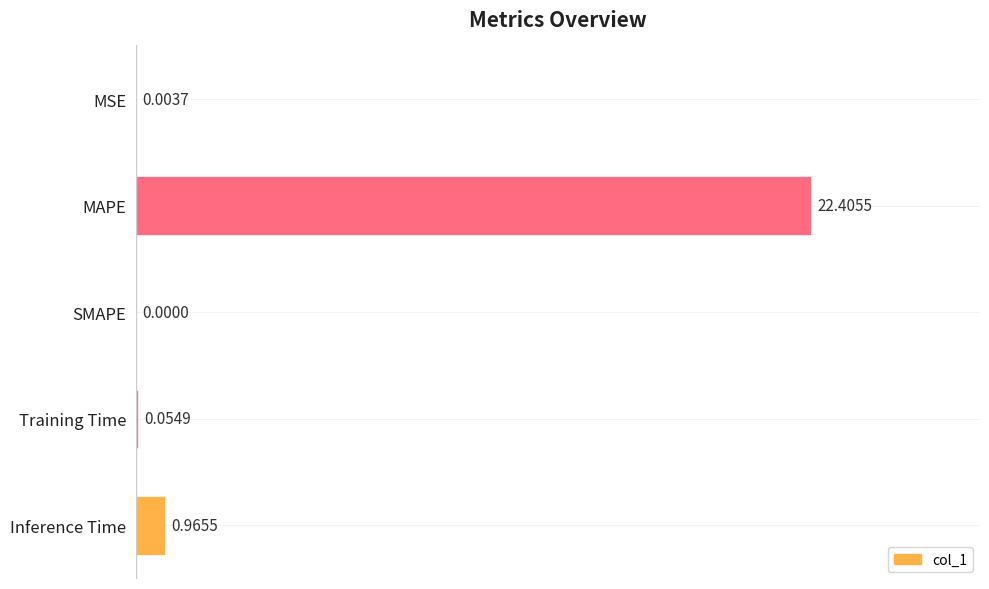

Are the bars horizontal?

Yes